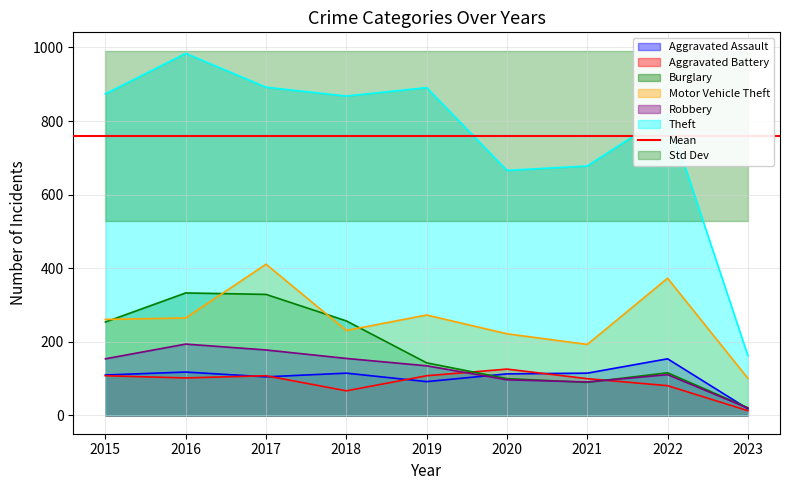

Which series has the largest total across all categories?

Theft